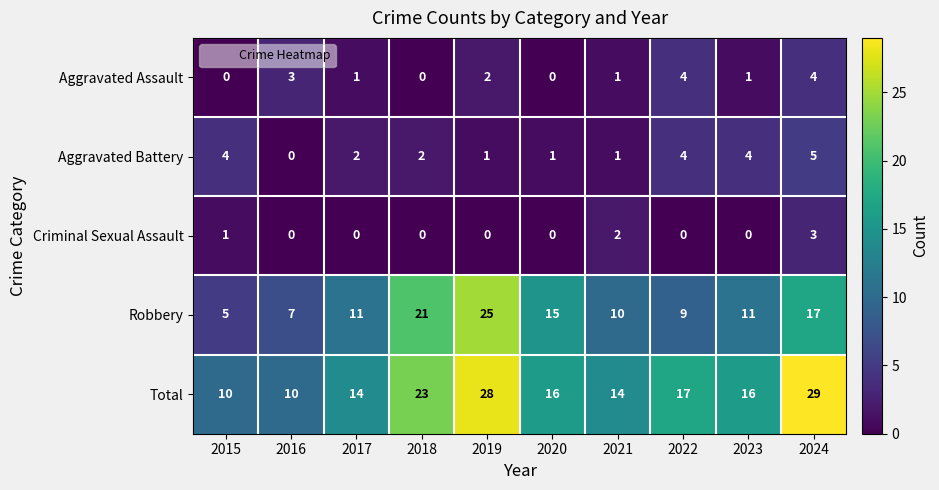

What is the maximum value for Robbery?

25